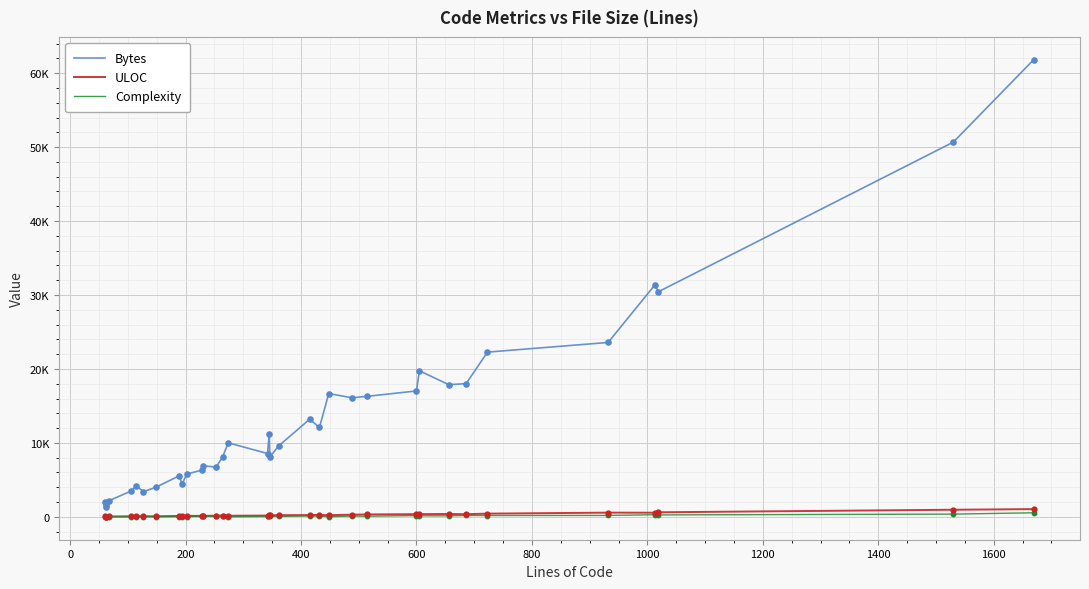

What are all the series names shown in the legend?

Bytes, ULOC, Complexity